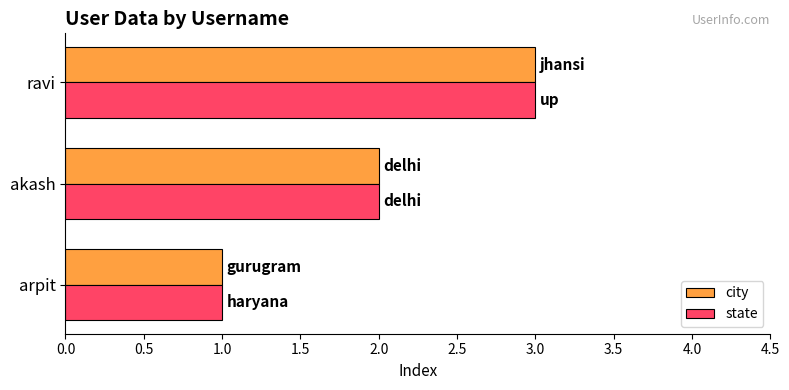

Is the value of city at ravi greater than the value of state at arpit?

Yes